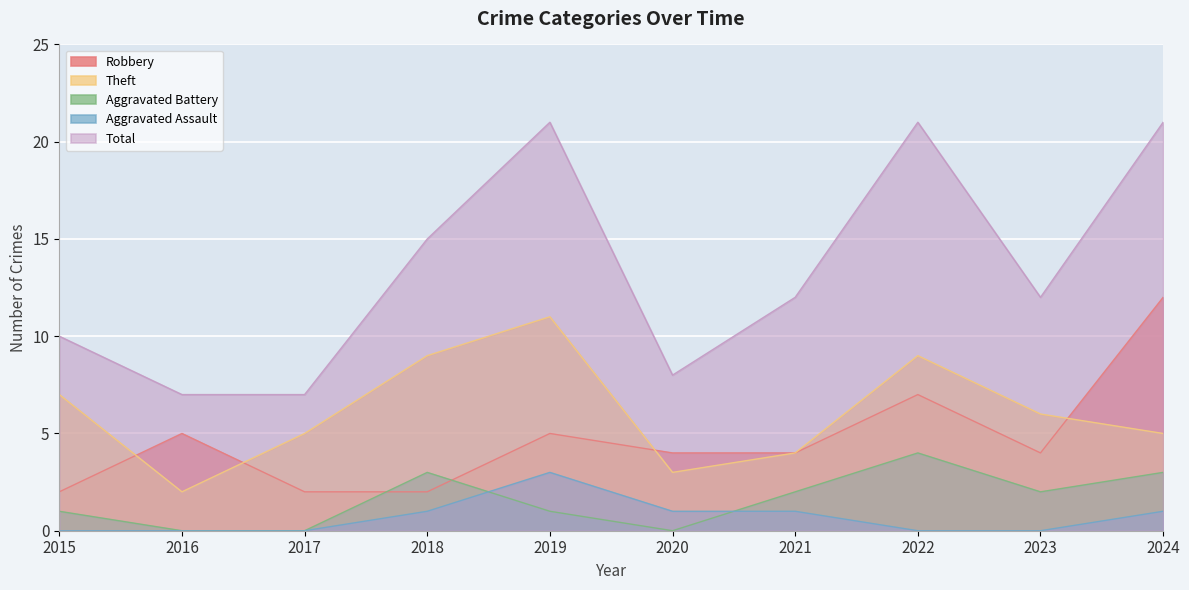

What is the spread (max minus min) of values at 2018?

14